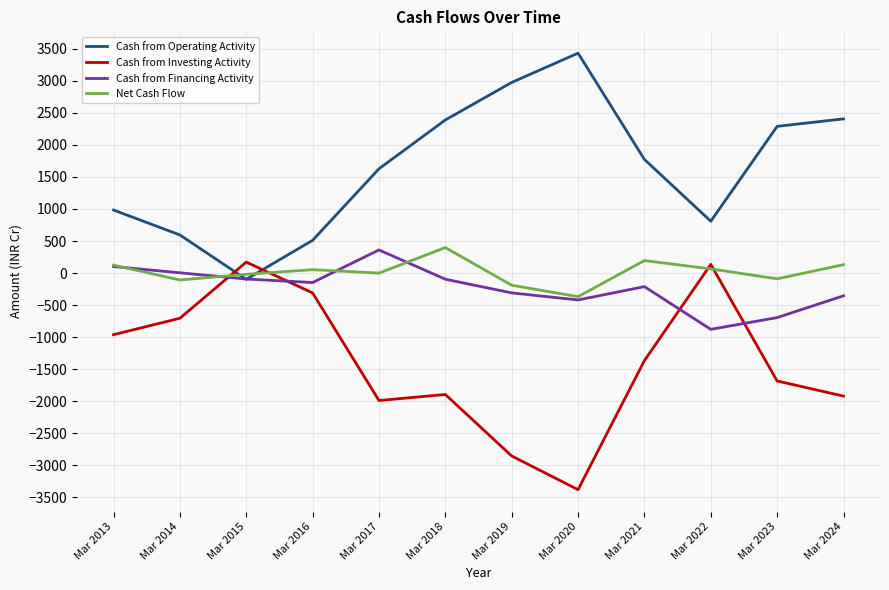

After their last crossing, which series has the higher values: Cash from Financing Activity or Cash from Operating Activity?

Cash from Operating Activity